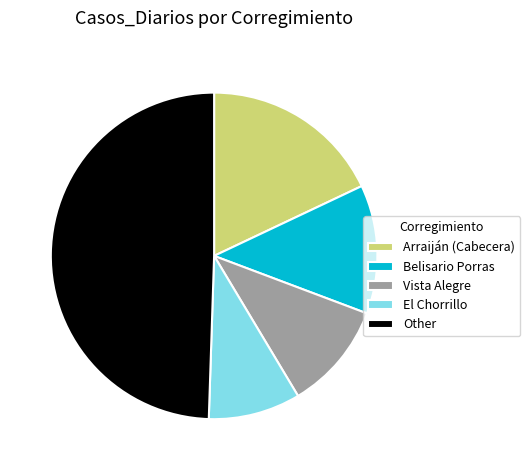

The Belisario Porras slice represents 13% of the pie. True or false?

True